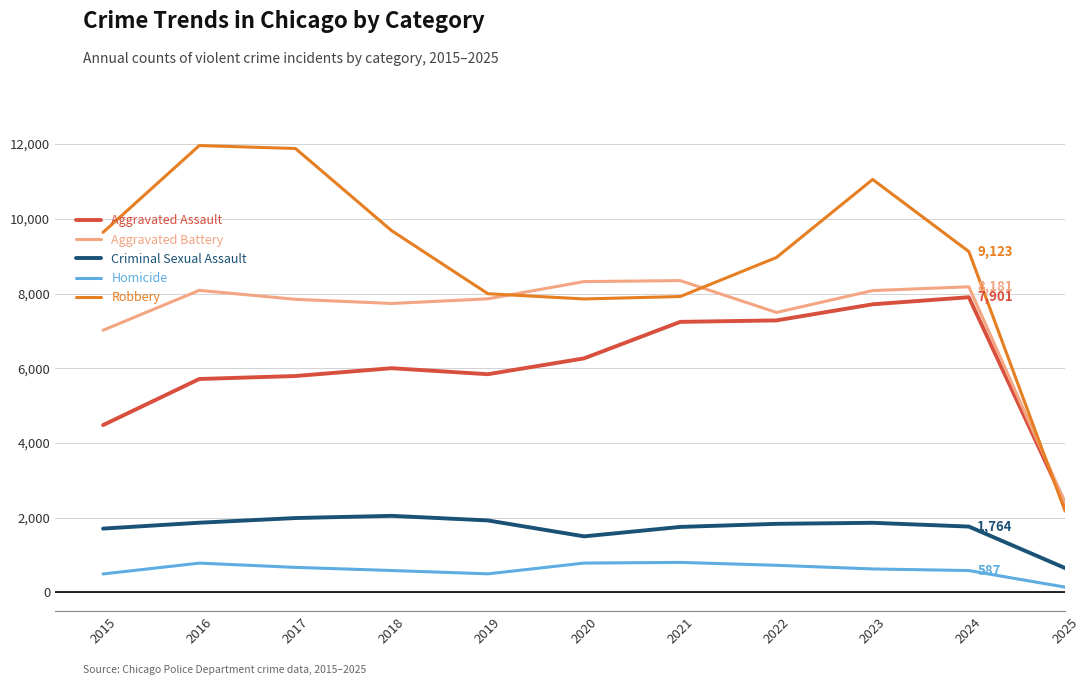

True or false: Aggravated Battery and Homicide cross at least once.

False